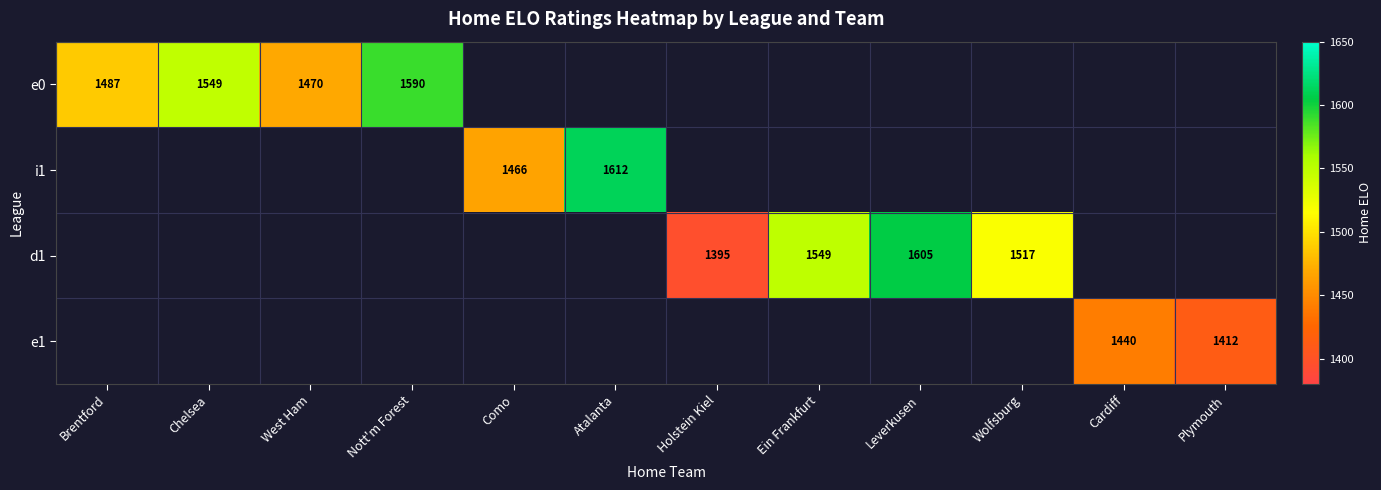

What is the sum of the i1 values at Como and Atalanta?

3077.6